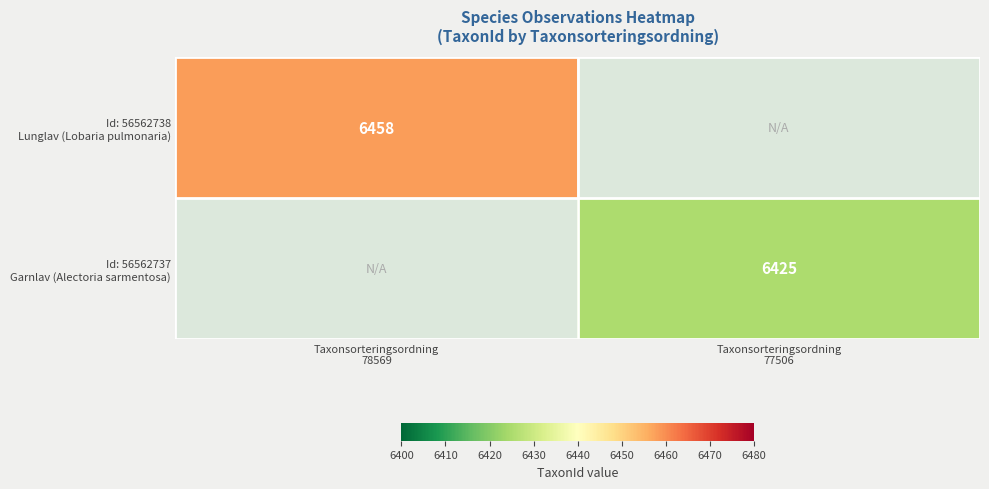

The Id: 56562737 Garnlav (Alectoria sarmentosa) series shows 6425.0 at Taxonsorteringsordning 77506. True or false?

True